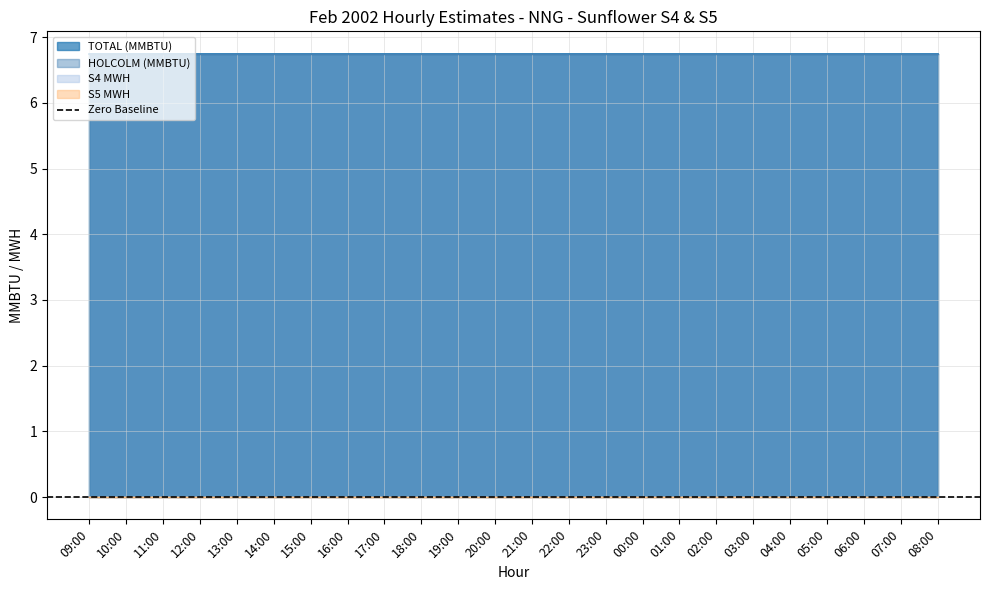

True or false: S4 MWH and TOTAL (MMBTU) cross at least once.

False